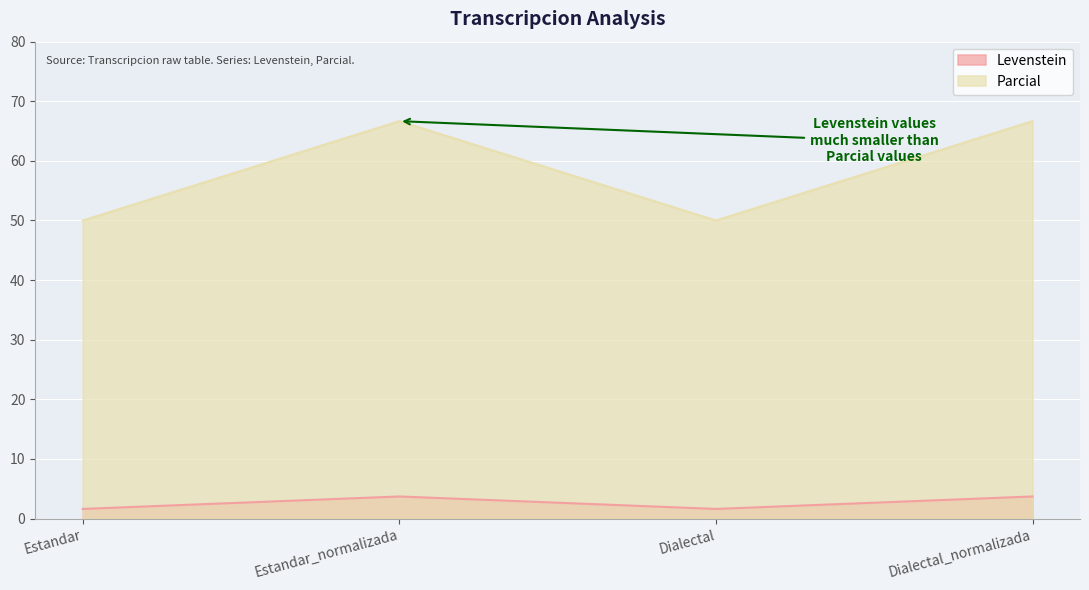

What is the smallest value displayed?

1.6